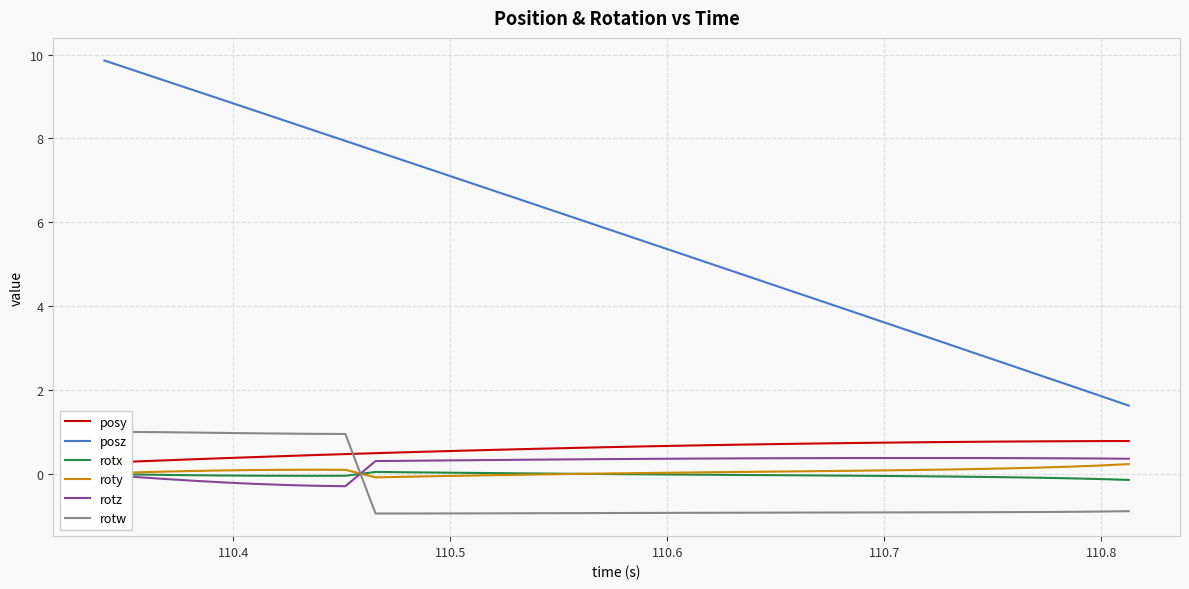

Is this an area chart (filled region under the line)?

No